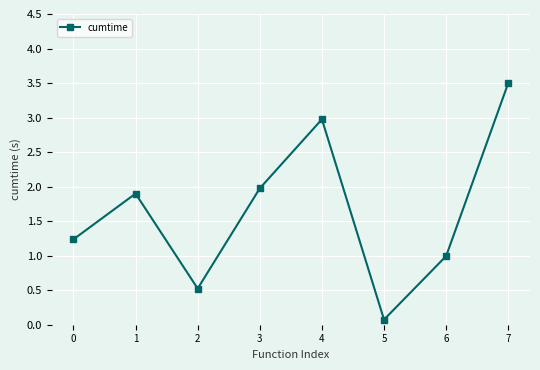

What is the change in value from 6 to 7?

+2.5